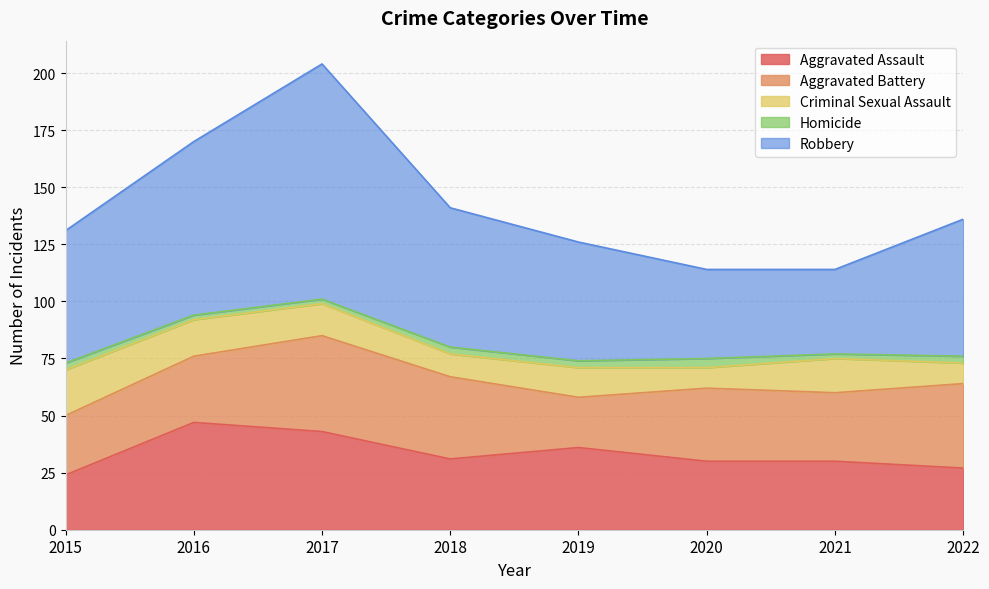

Rank the series by their maximum value, from lowest to highest.

Homicide, Criminal Sexual Assault, Aggravated Battery, Aggravated Assault, Robbery